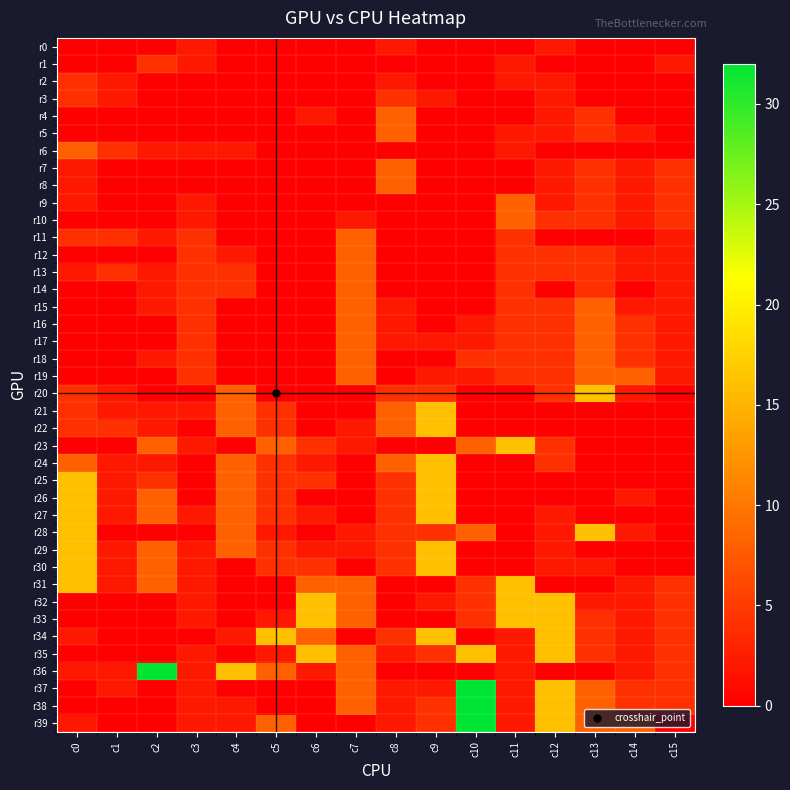

Which series changed the most between c3 and c12?

r34